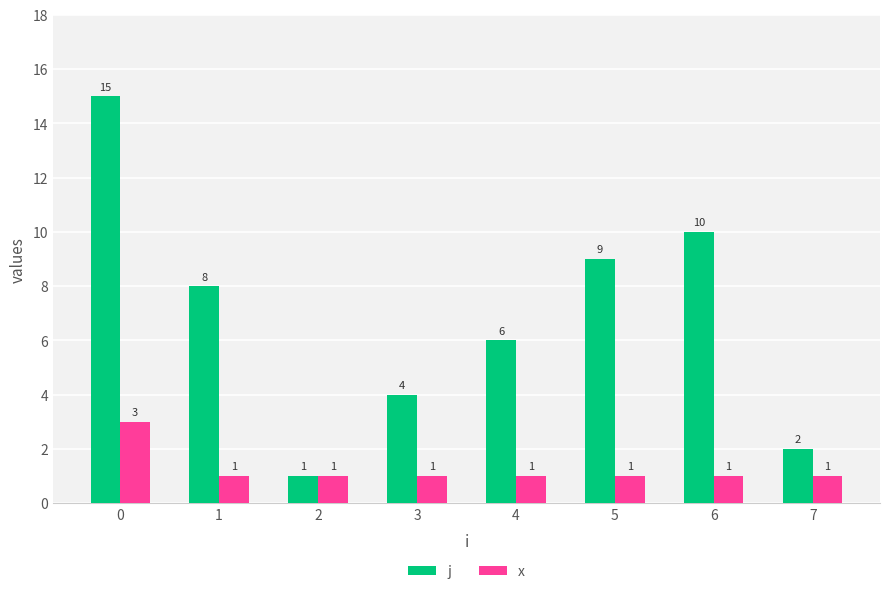

What is the spread (max minus min) of values at 5?

8